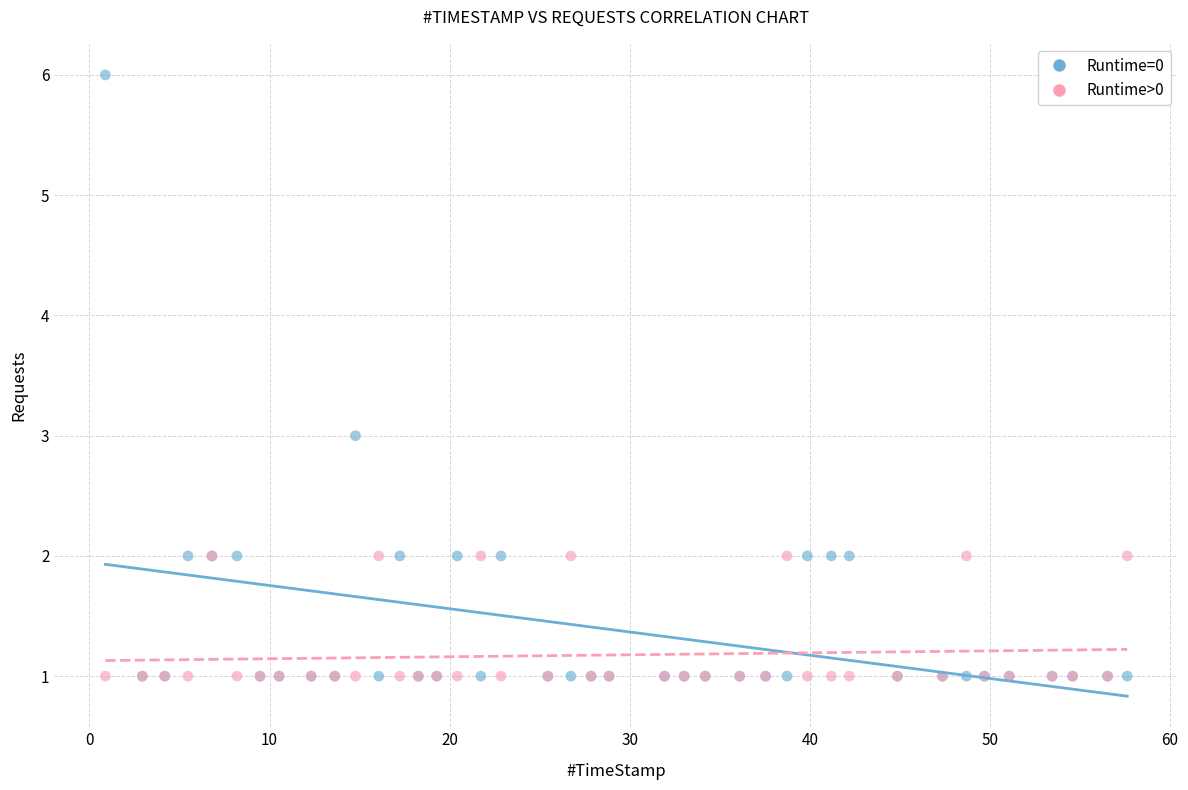

Which series has the widest spread of Y values?

Runtime=0